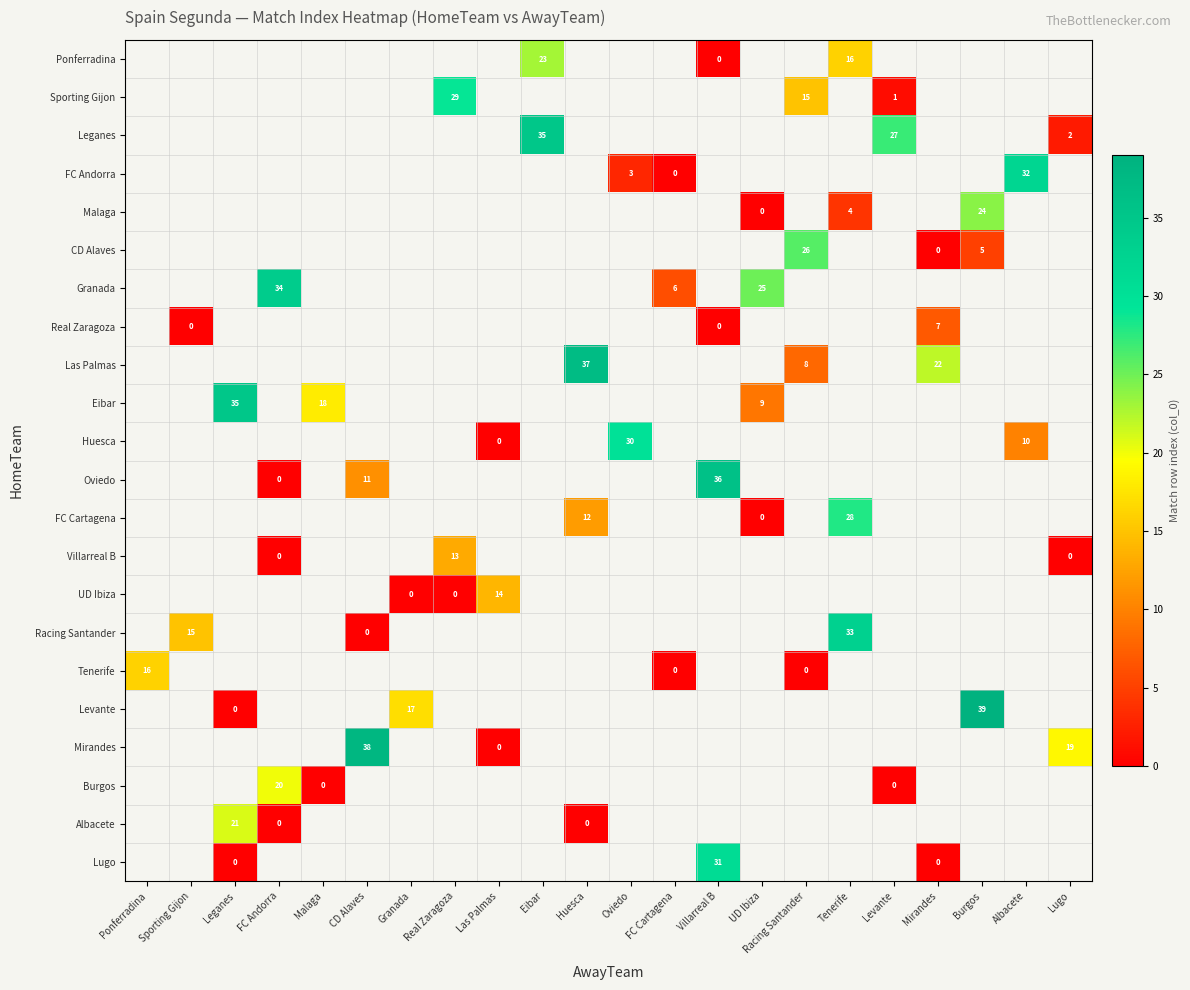

The value of CD Alaves at Burgos is 8. True or false?

False